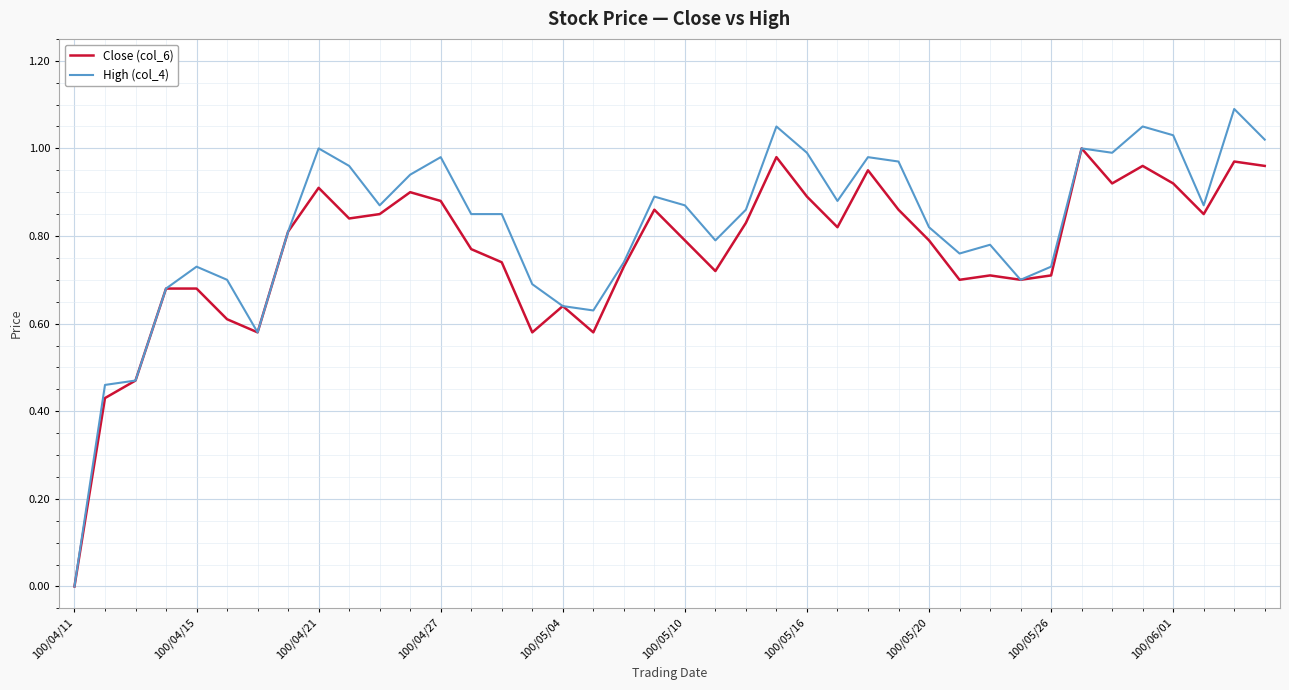

Which series has the largest range (max minus min)?

High (col_4)